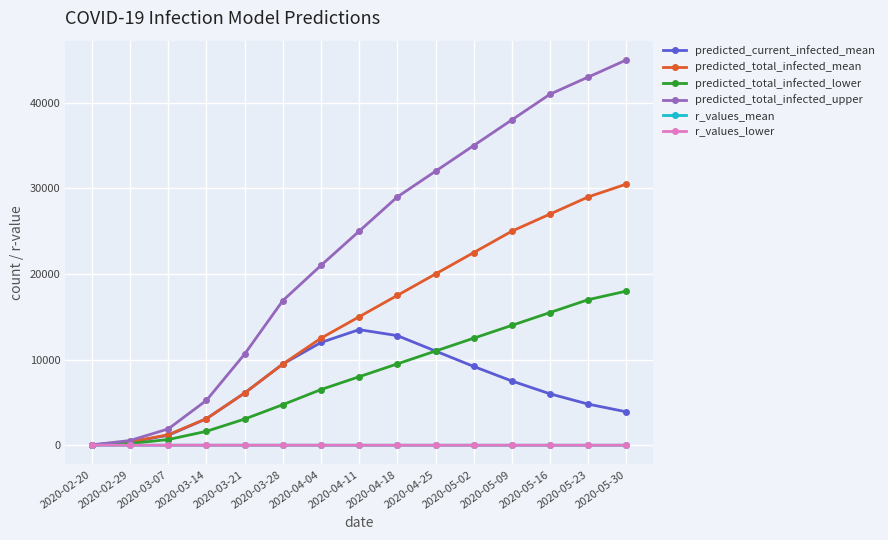

What is the label of the 5th point from the left?

2020-03-21